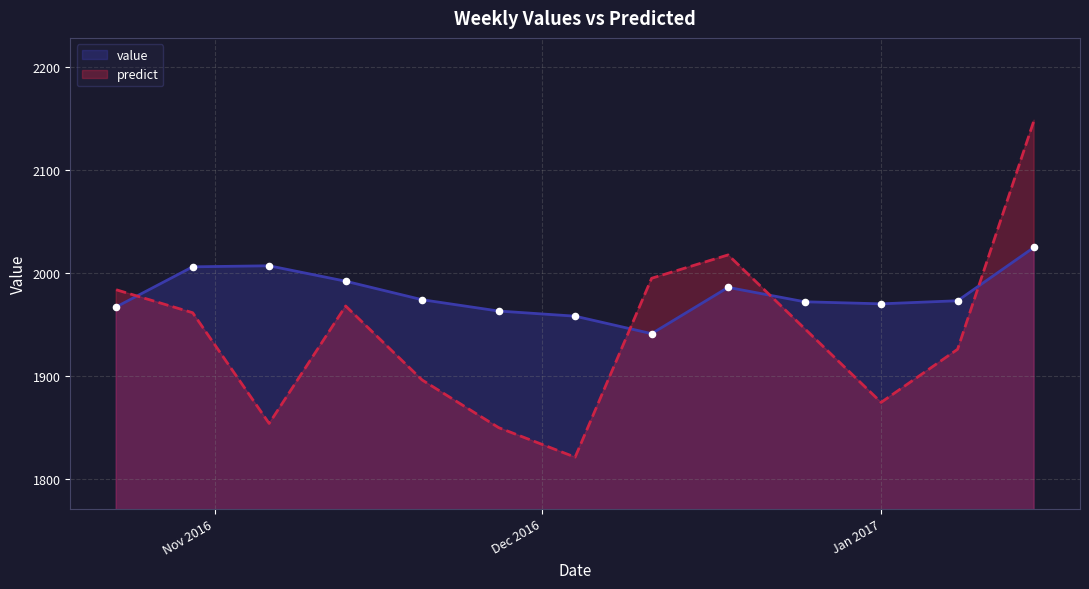

Which series has the largest total across all categories?

value